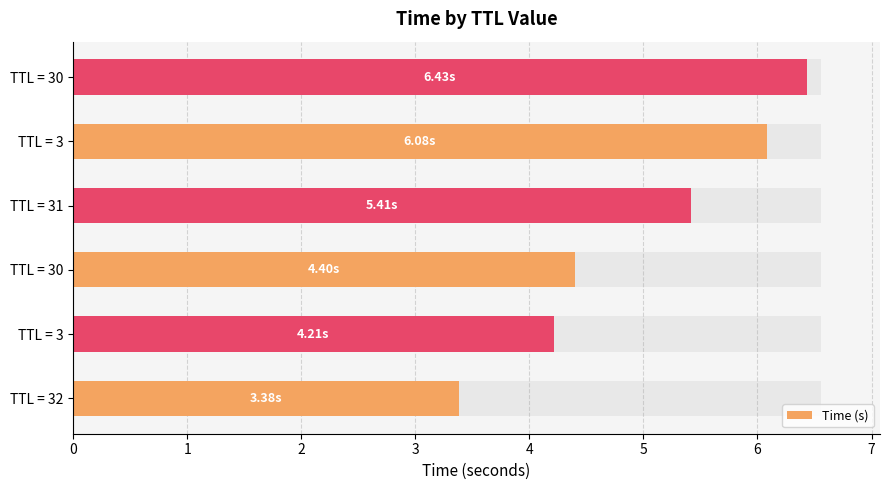

The value at TTL = 30 is 4.4. True or false?

True